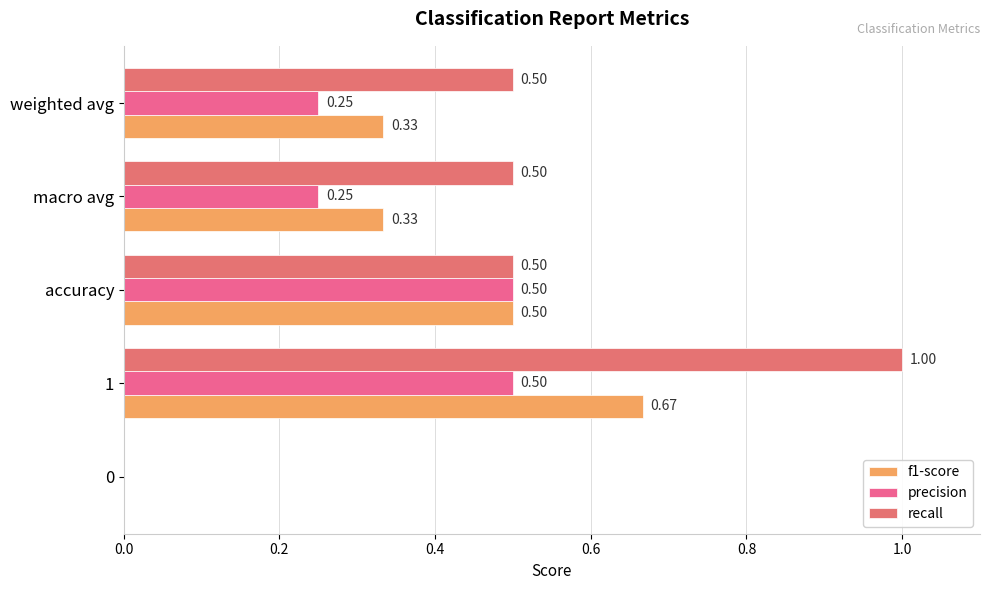

How many data points in f1-score are above 0?

4